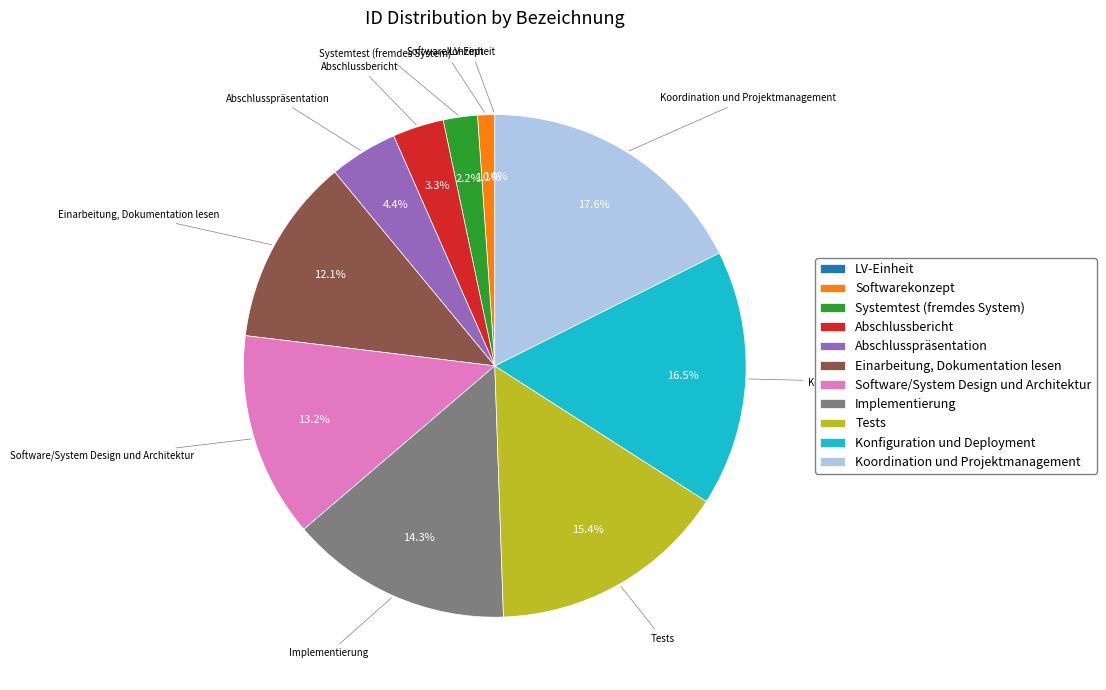

Does Konfiguration und Deployment represent more than half of the total?

No